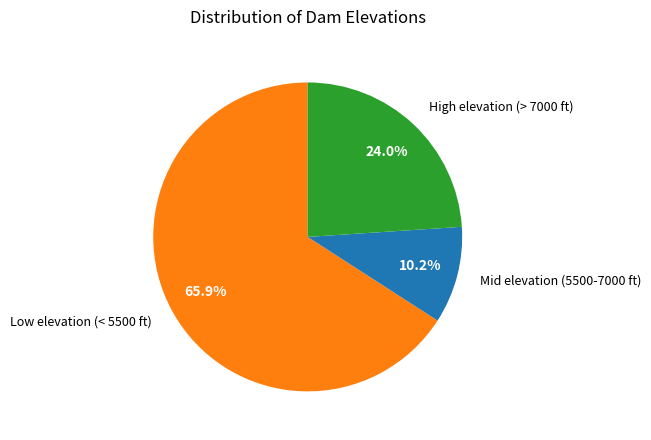

Combined, do Mid elevation (5500-7000 ft) and Low elevation (< 5500 ft) account for over 50%?

Yes